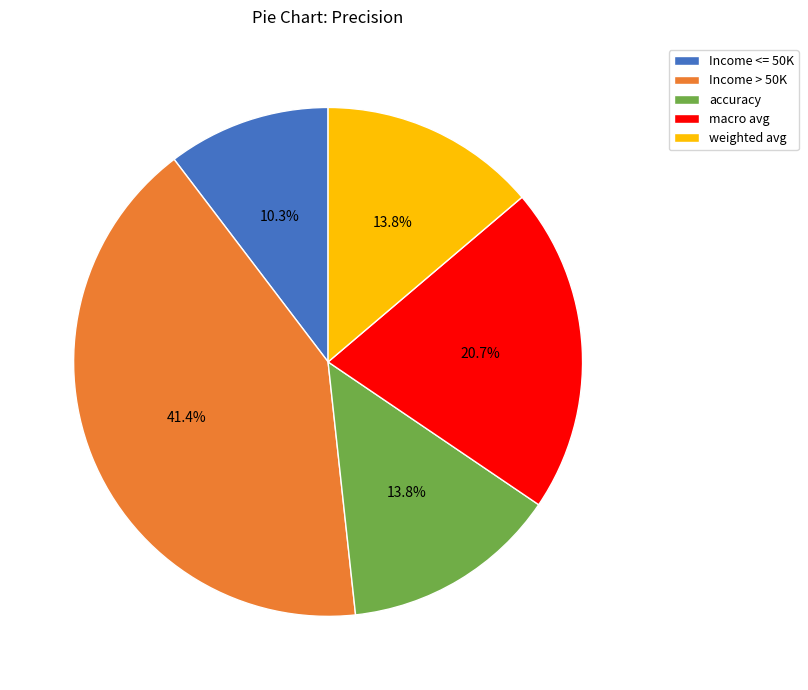

How many slices are in this pie chart?

5